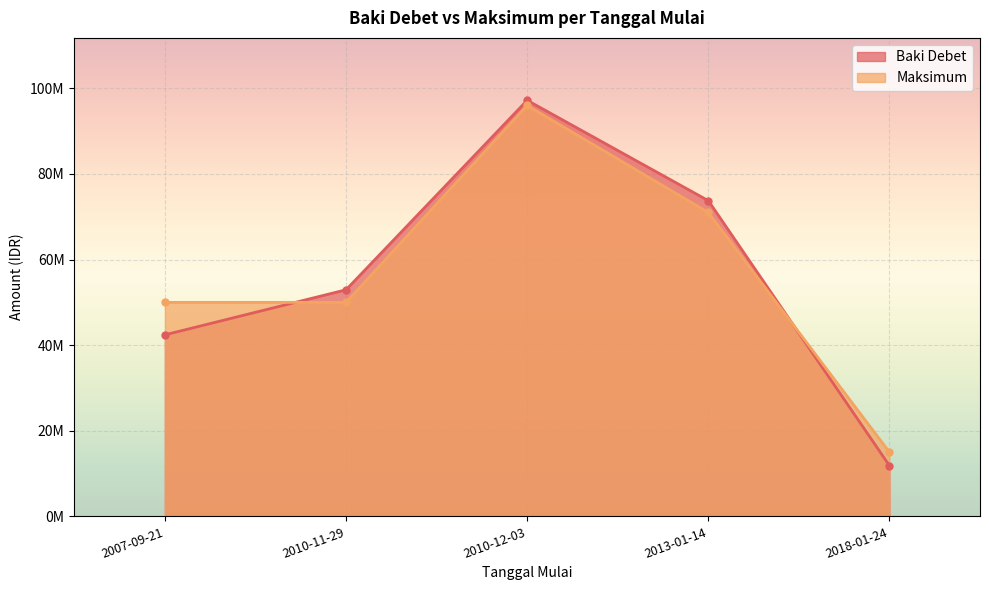

Between 2013-01-14 and 2007-09-21, which is larger?

2013-01-14